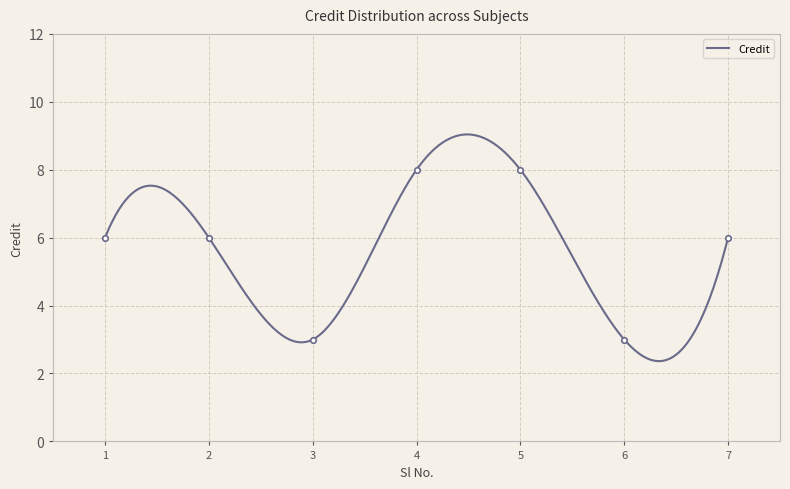

List the labels in order of value, largest first.

4, 5, 1, 2, 7, 3, 6